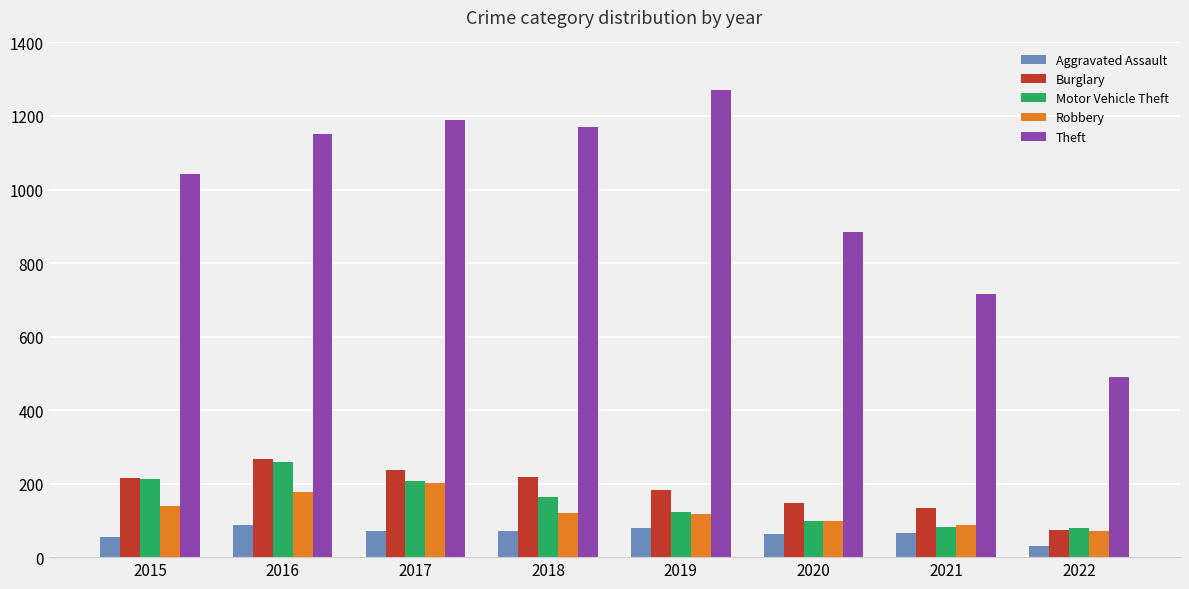

Which series has the largest total across all categories?

Theft